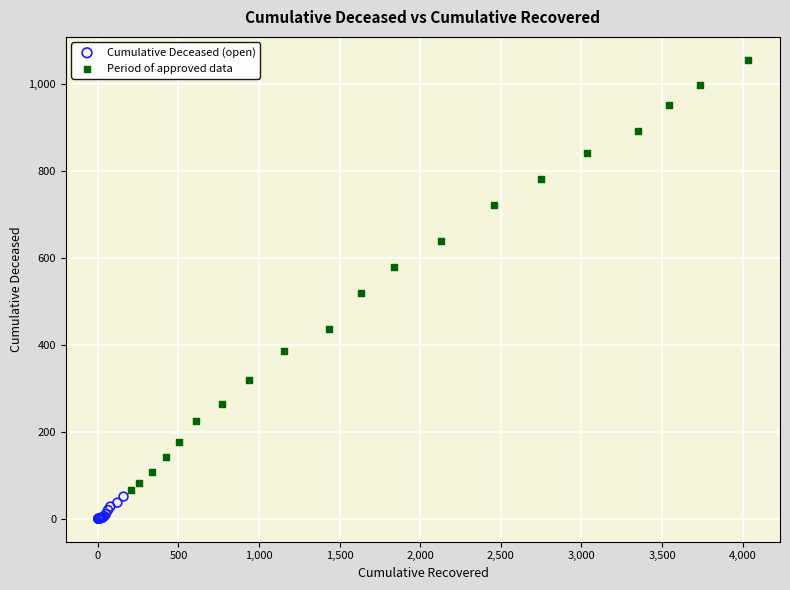

Which series reaches the minimum Y coordinate?

Cumulative Deceased (open)